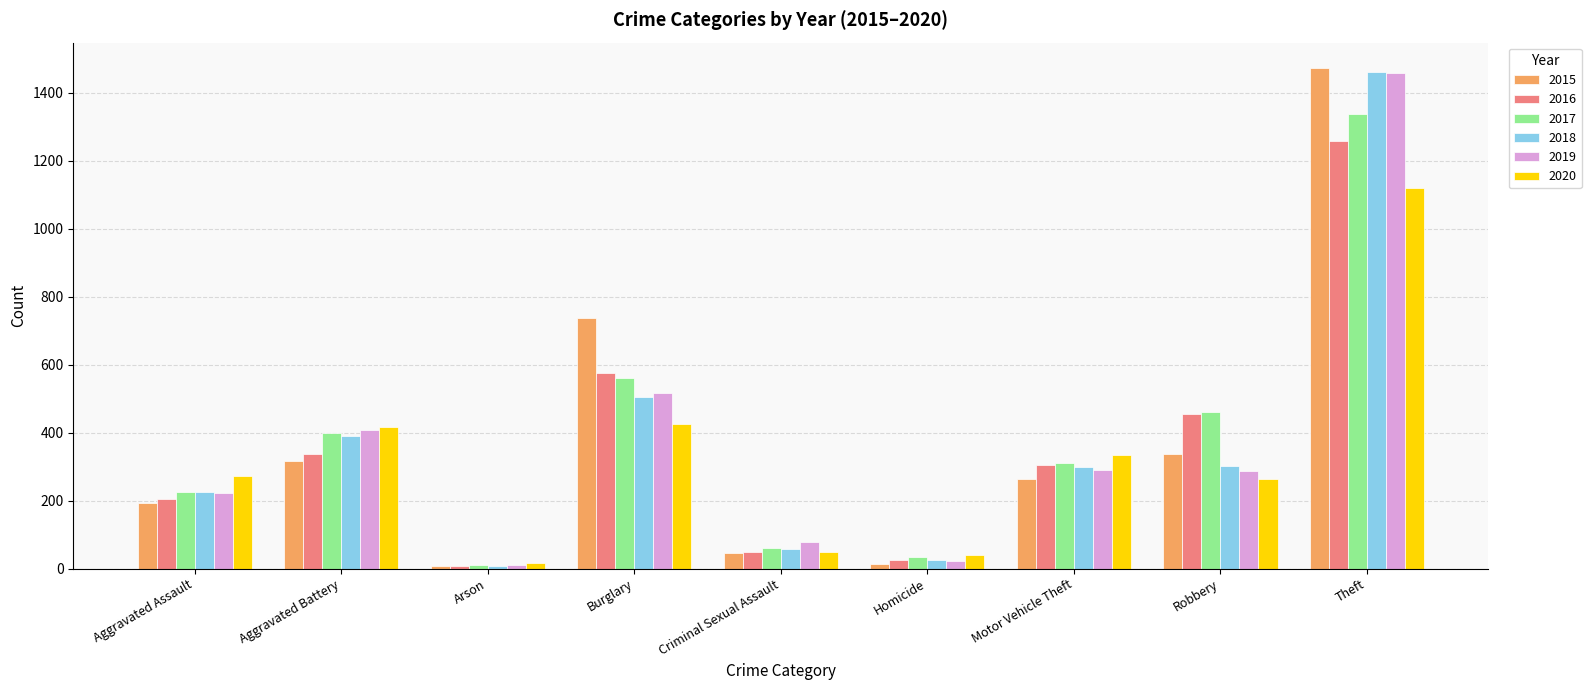

What is the average value of the 2017 series?

378